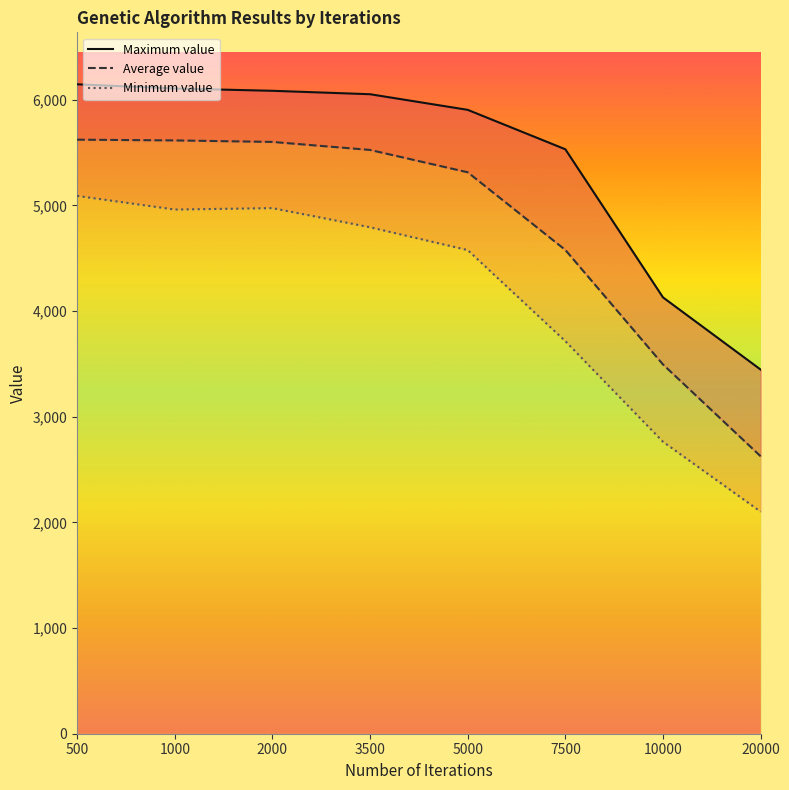

Where is Maximum value nearest to the value 4796?

10000